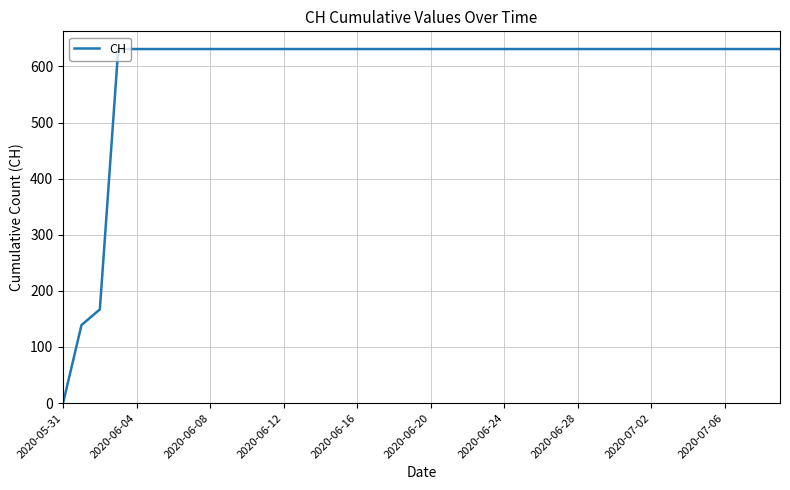

What is the difference between the maximum and minimum values?

631